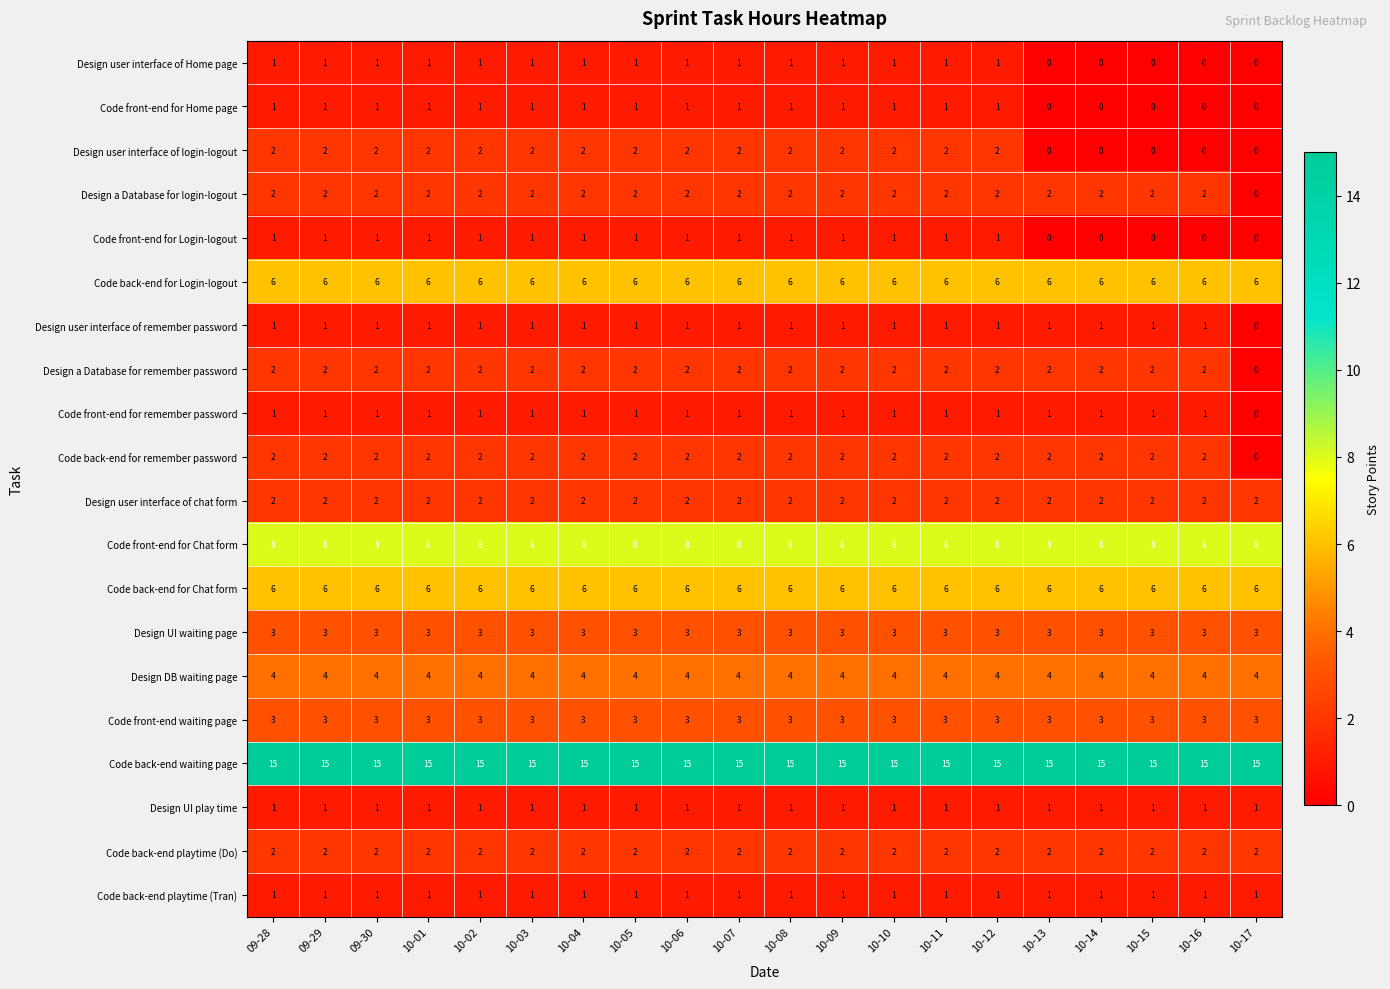

What is the total value across all series at 10-11?

64